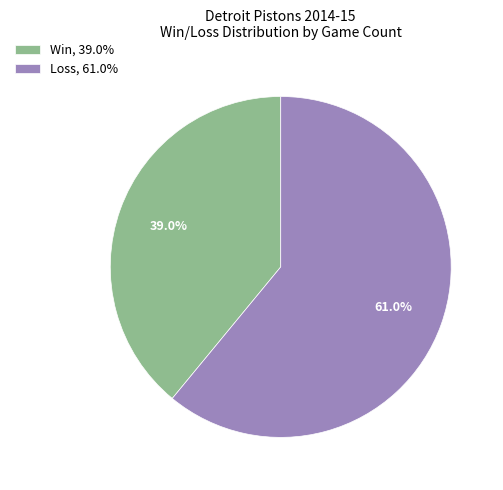

What is the largest slice in the pie chart?

Loss, 61.0%